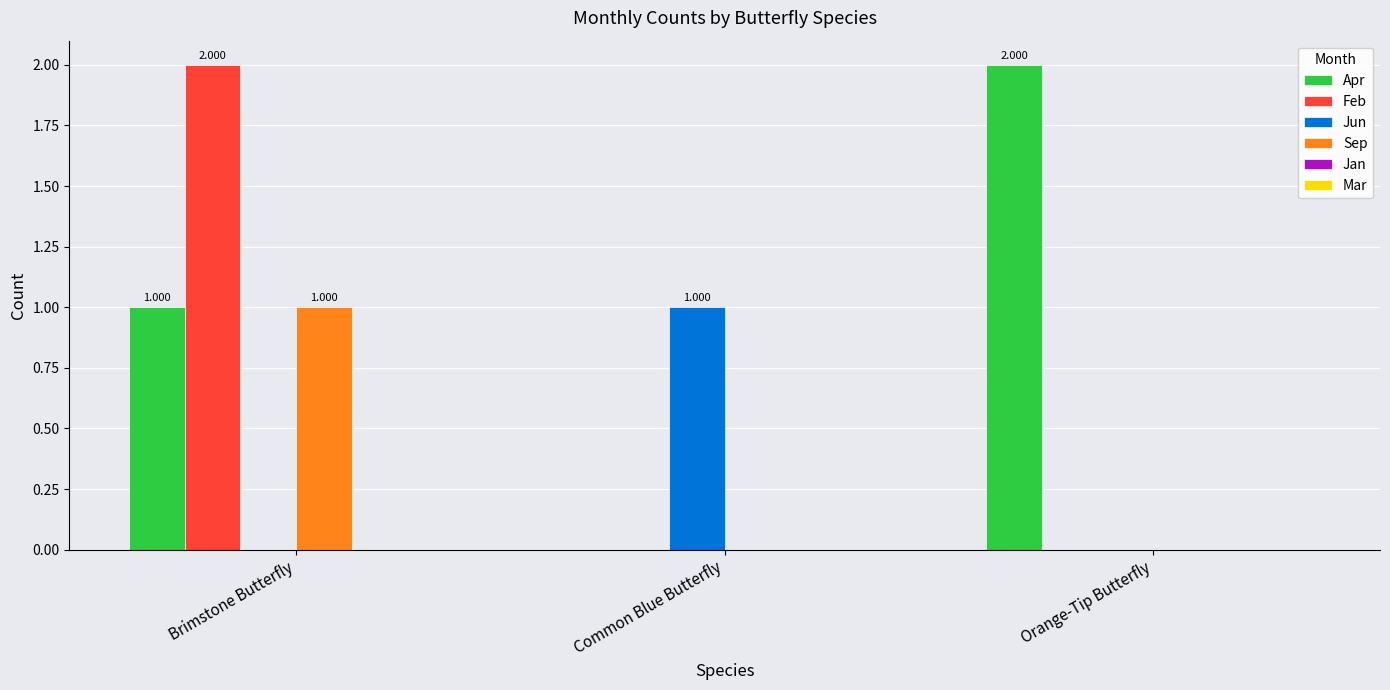

At which category is the sum across all series the highest?

Brimstone Butterfly